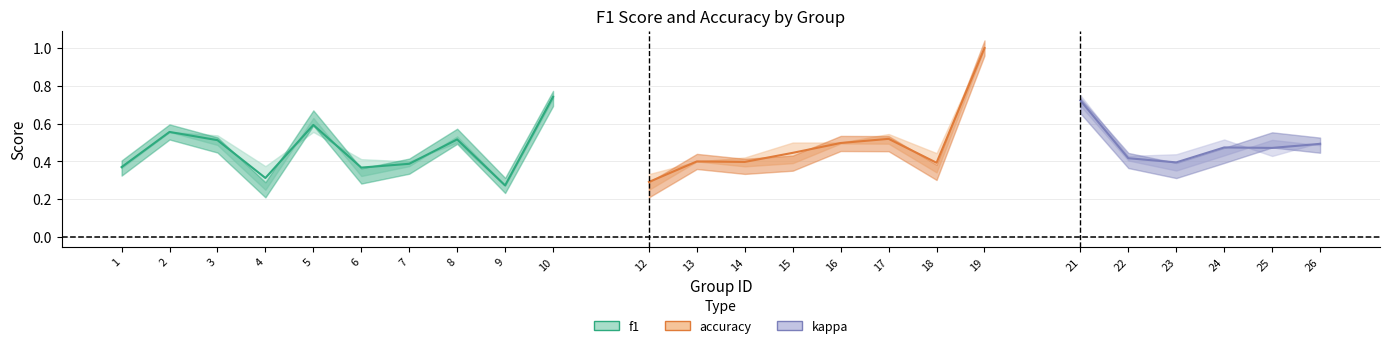

At how many categories does at least one series exceed 0?

24